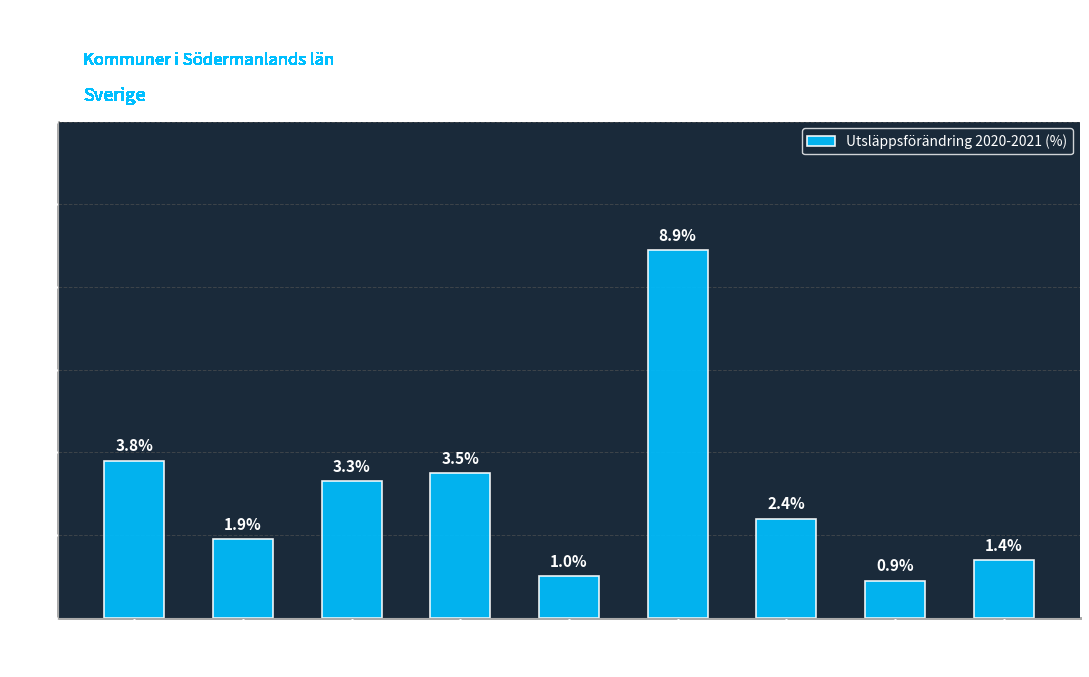

Between Nyköping and Strängnäs, which is larger?

Strängnäs